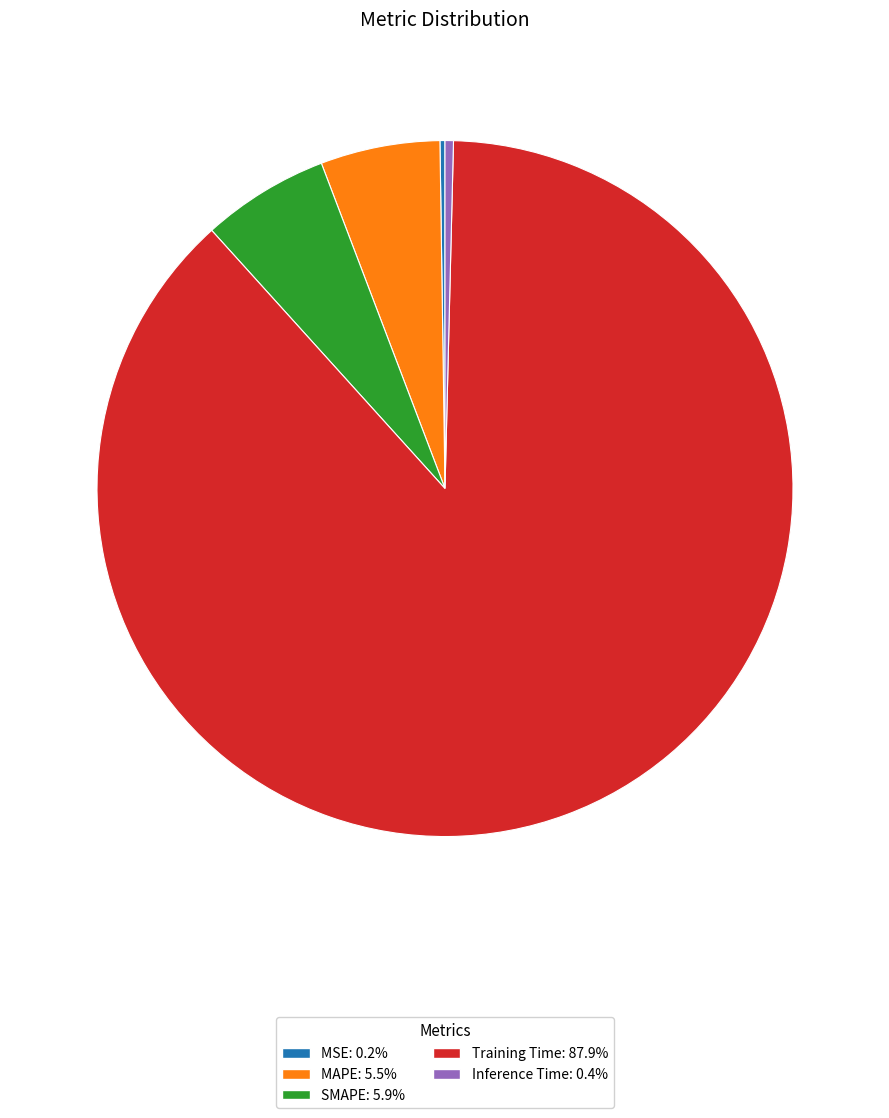

Which slice represents more than half of the pie?

Training Time